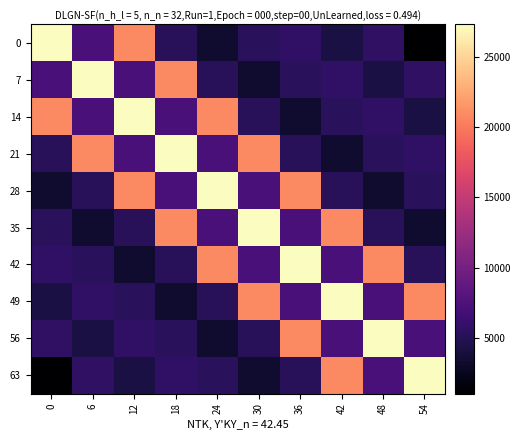

Reading right to left, transcribe all the data shown in this chart.

0: 54=1057.8	48=5598.9	42=4261.9	36=5670.5	30=5297.4	24=3315.2	18=5239.7	12=20915.8	6=7166.2	0=27289.2
7: 54=5598.9	48=4261.9	42=5670.5	36=5297.4	30=3315.2	24=5239.7	18=20915.8	12=7166.2	6=27289.2	0=7166.2
14: 54=4261.9	48=5670.5	42=5297.4	36=3315.2	30=5239.7	24=20915.8	18=7166.2	12=27289.2	6=7166.2	0=20915.8
21: 54=5670.5	48=5297.4	42=3315.2	36=5239.7	30=20915.8	24=7166.2	18=27289.2	12=7166.2	6=20915.8	0=5239.7
28: 54=5297.4	48=3315.2	42=5239.7	36=20915.8	30=7166.2	24=27289.2	18=7166.2	12=20915.8	6=5239.7	0=3315.2
35: 54=3315.2	48=5239.7	42=20915.8	36=7166.2	30=27289.2	24=7166.2	18=20915.8	12=5239.7	6=3315.2	0=5297.4
42: 54=5239.7	48=20915.8	42=7166.2	36=27289.2	30=7166.2	24=20915.8	18=5239.7	12=3315.2	6=5297.4	0=5670.5
49: 54=20915.8	48=7166.2	42=27289.2	36=7166.2	30=20915.8	24=5239.7	18=3315.2	12=5297.4	6=5670.5	0=4261.9
56: 54=7166.2	48=27289.2	42=7166.2	36=20915.8	30=5239.7	24=3315.2	18=5297.4	12=5670.5	6=4261.9	0=5598.9
63: 54=27289.2	48=7166.2	42=20915.8	36=5239.7	30=3315.2	24=5297.4	18=5670.5	12=4261.9	6=5598.9	0=1057.8